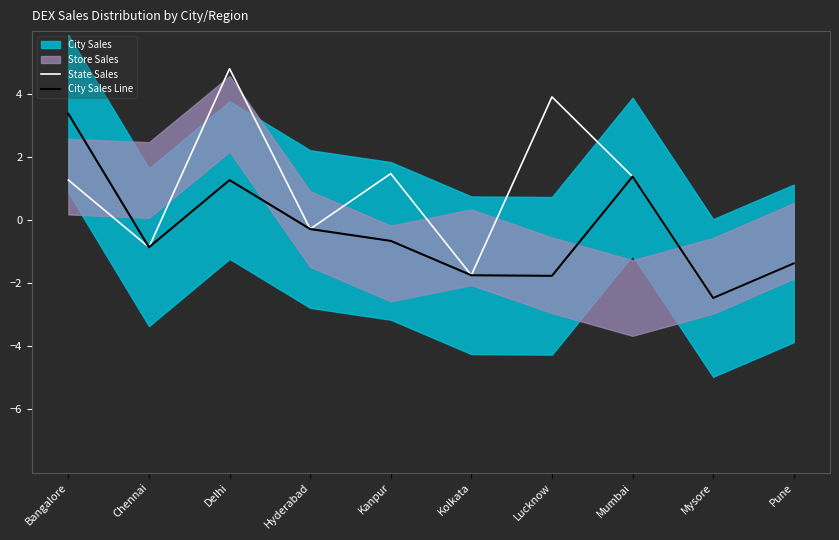

Which category has the lowest value across all series?

Mysore